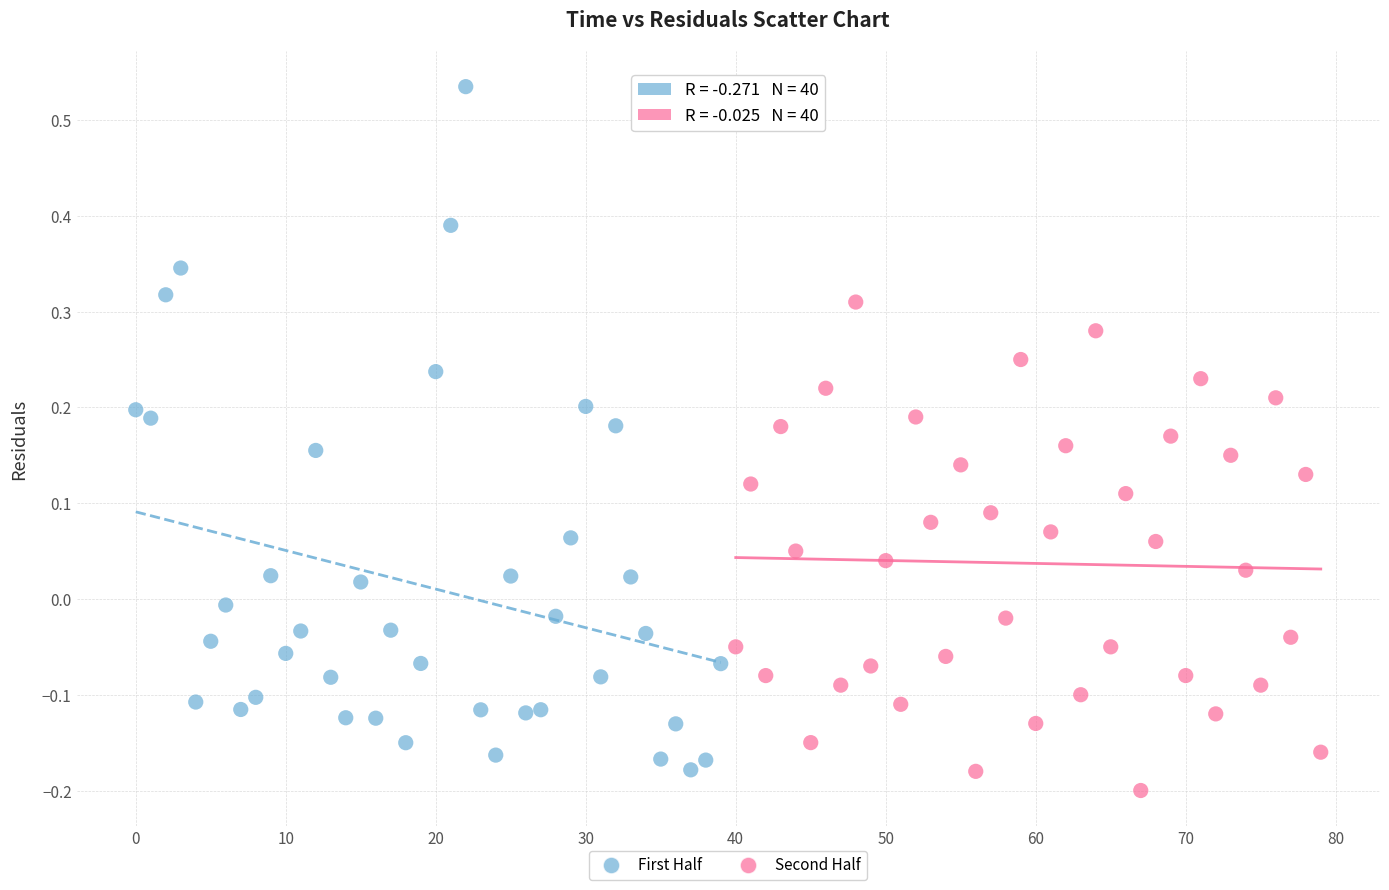

Which series contains the lowest Y value?

Second Half